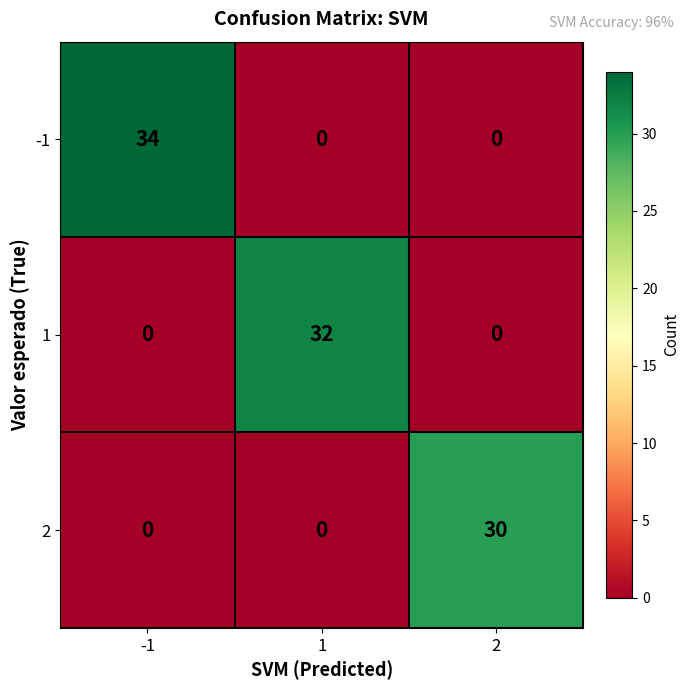

At which category is the sum across all series the highest?

-1